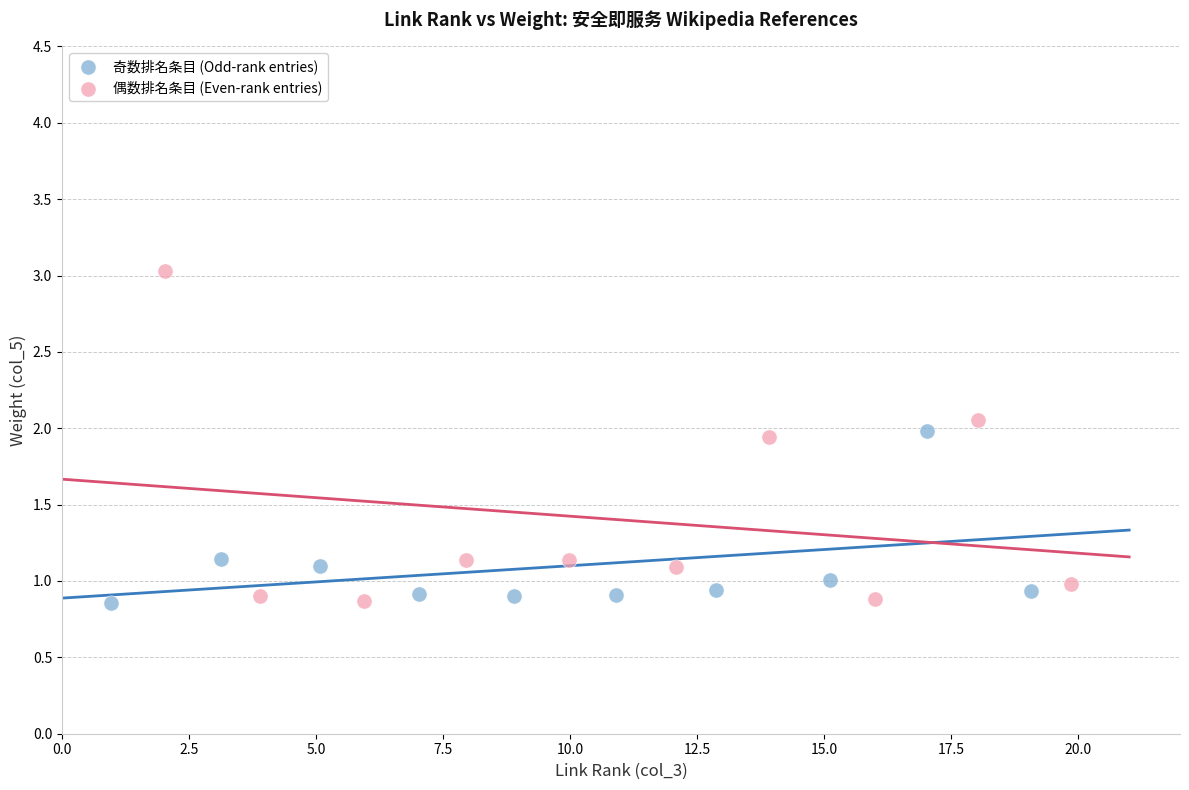

Which series contains the highest Y value?

偶数排名条目 (Even-rank entries)